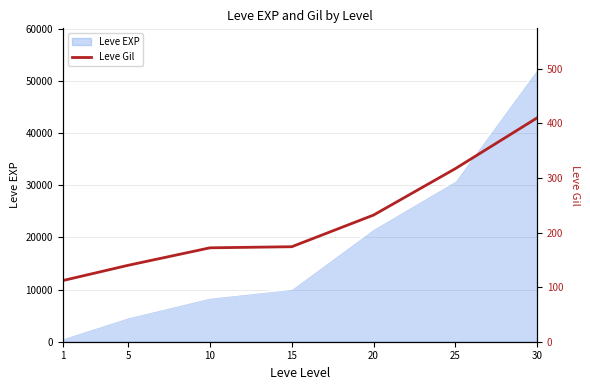

Rank the categories by value from highest to lowest.

30, 25, 20, 15, 10, 5, 1